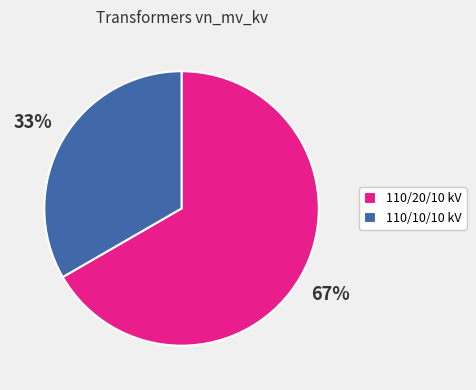

To the nearest percent, what percentage of the pie is 110/10/10 kV?

33%